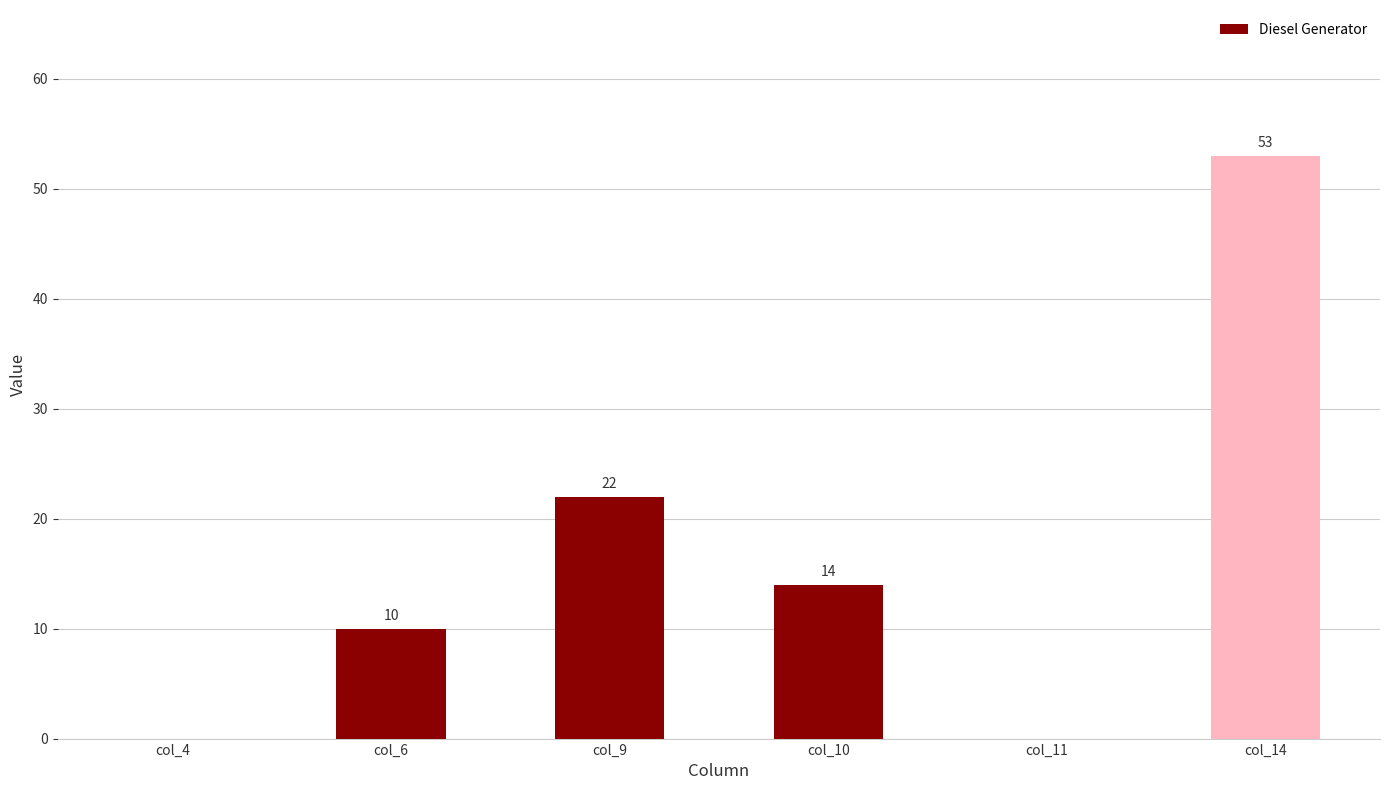

What is the maximum value shown in the chart?

53